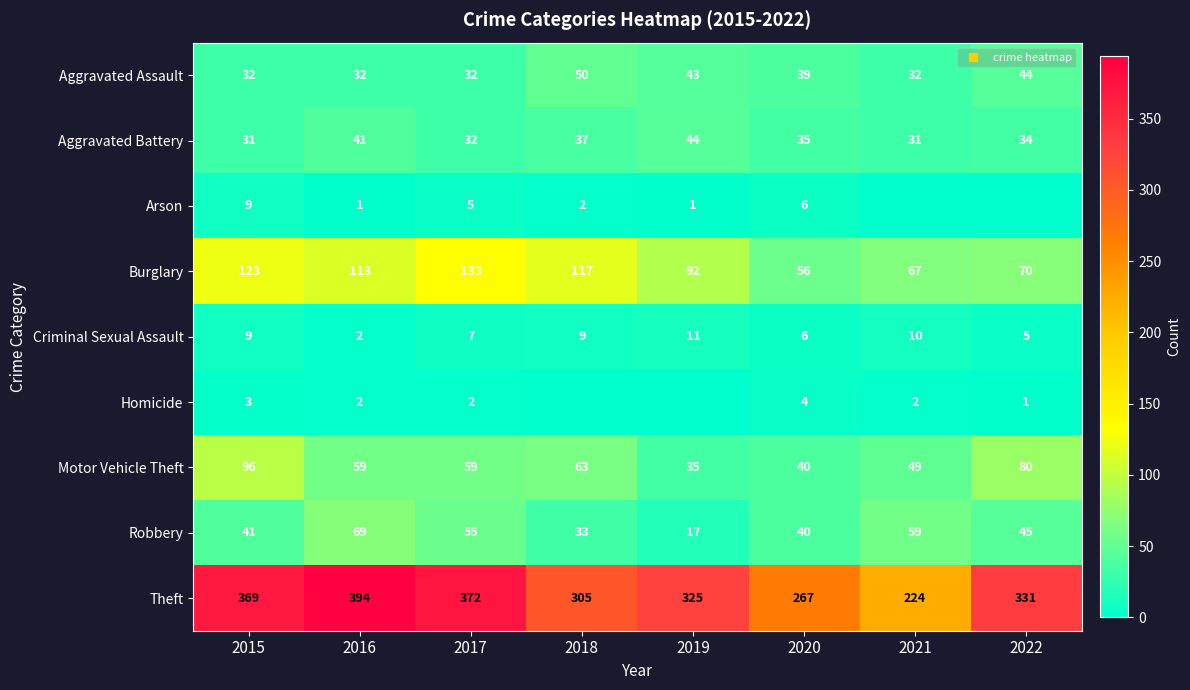

What is the total value across all series at 2021?

474